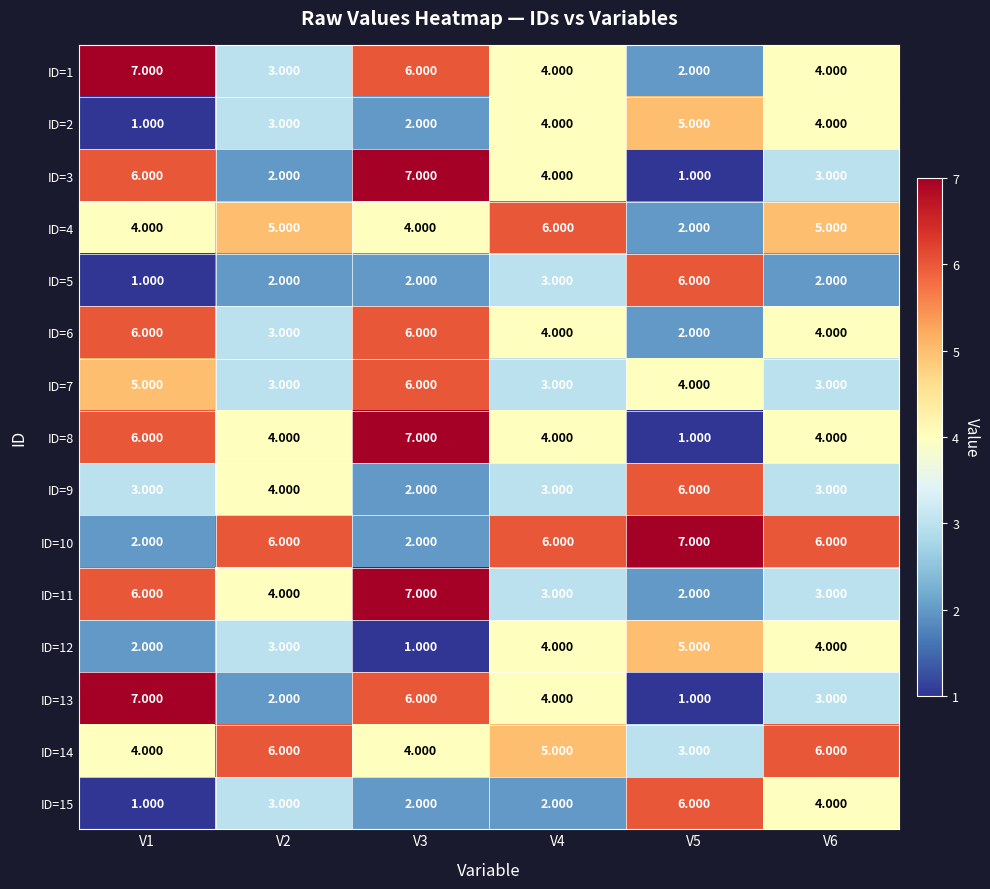

At how many categories does at least one series exceed 4?

6